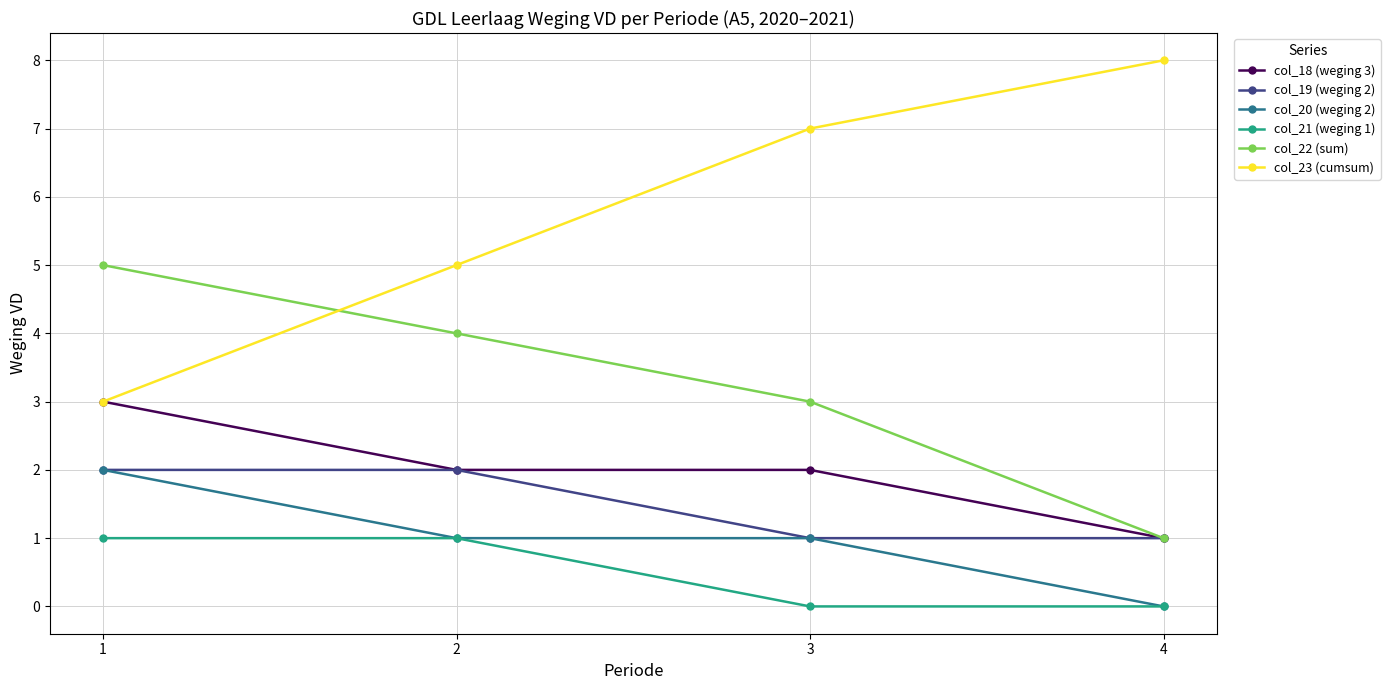

What is the minimum value for col_23 (cumsum)?

3